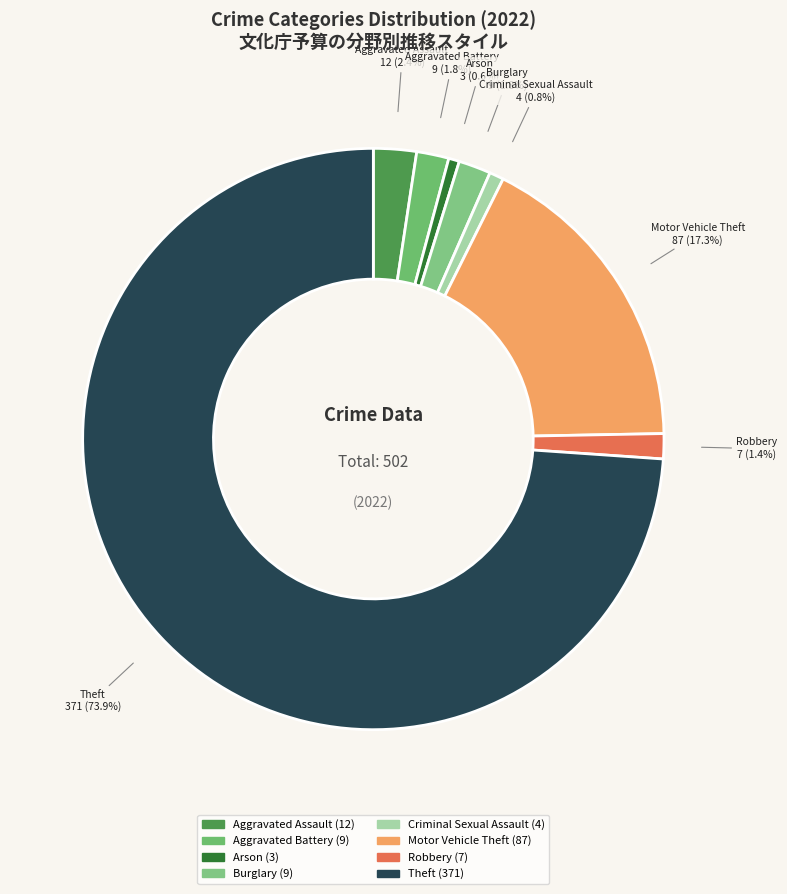

Is it true that Criminal Sexual Assault is 11% of the pie?

False